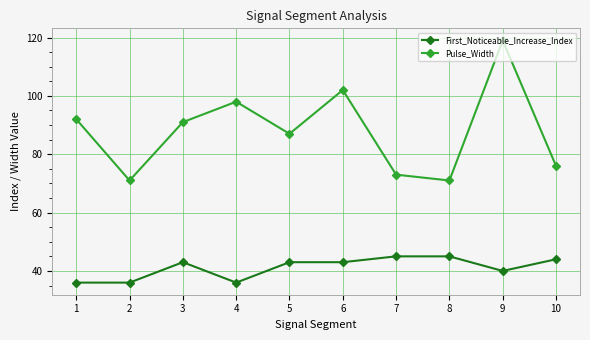

What is the maximum value for Pulse_Width?

119